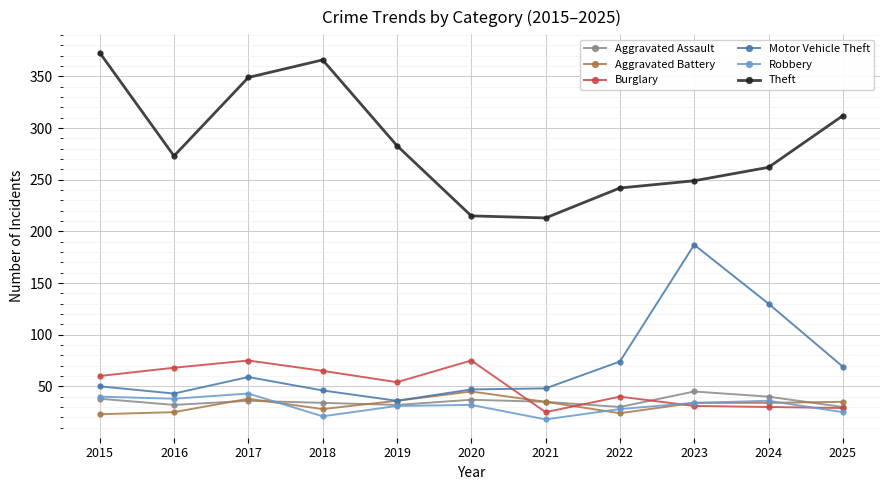

Read the Aggravated Battery value at 2018.

28